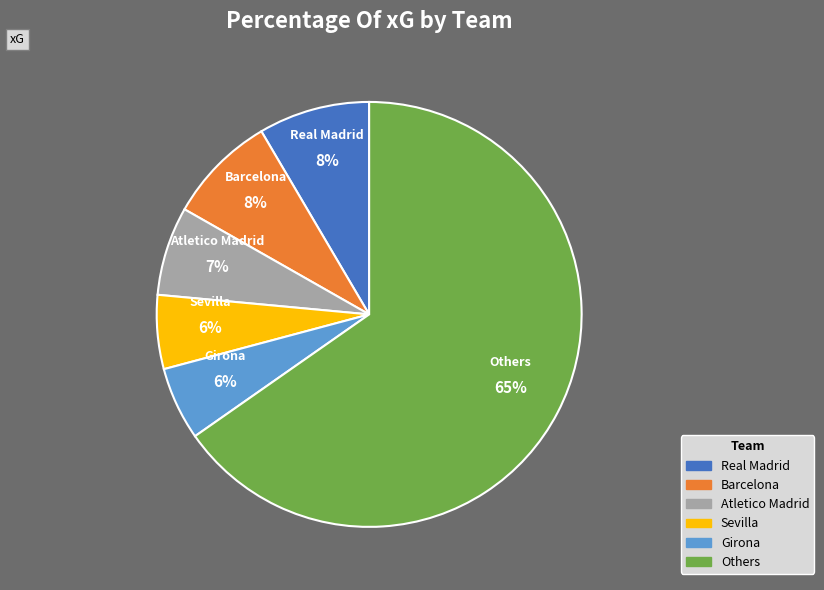

To the nearest percent, what is the average slice percentage?

17%